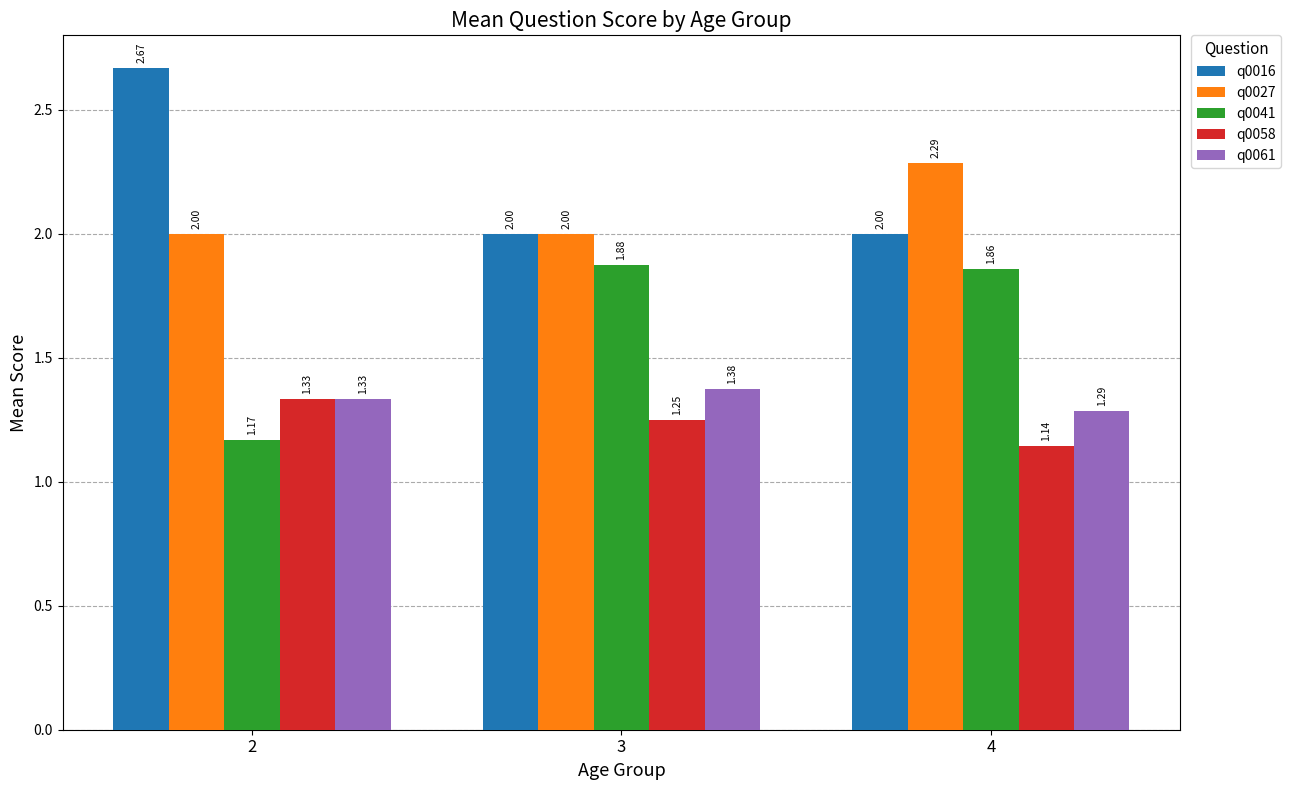

What is the difference between the q0058 values at 3 and 2?

0.1